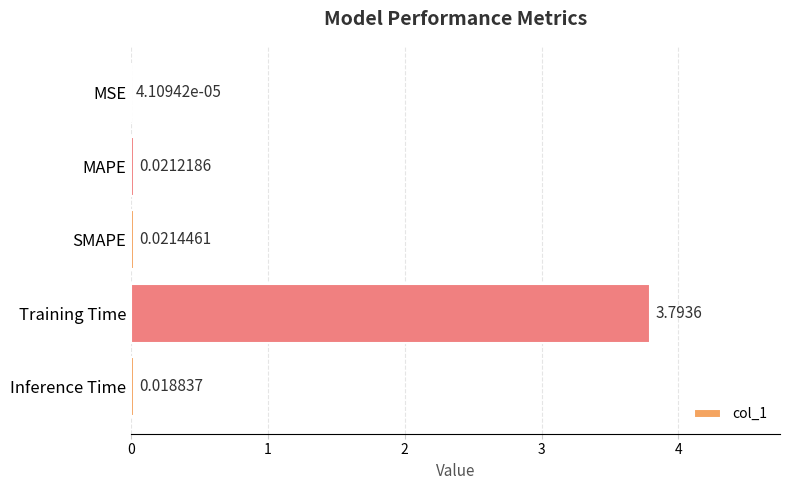

What is the average value?

0.8